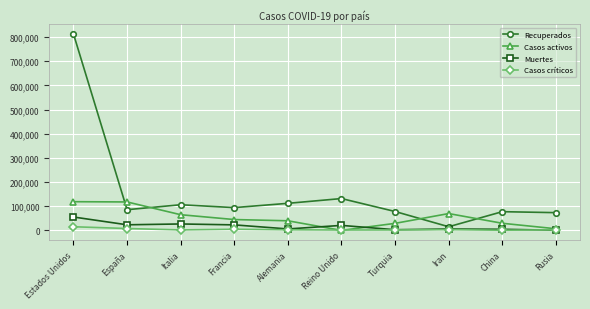

Read the Casos activos value at Rusia, to the nearest 100.

6800